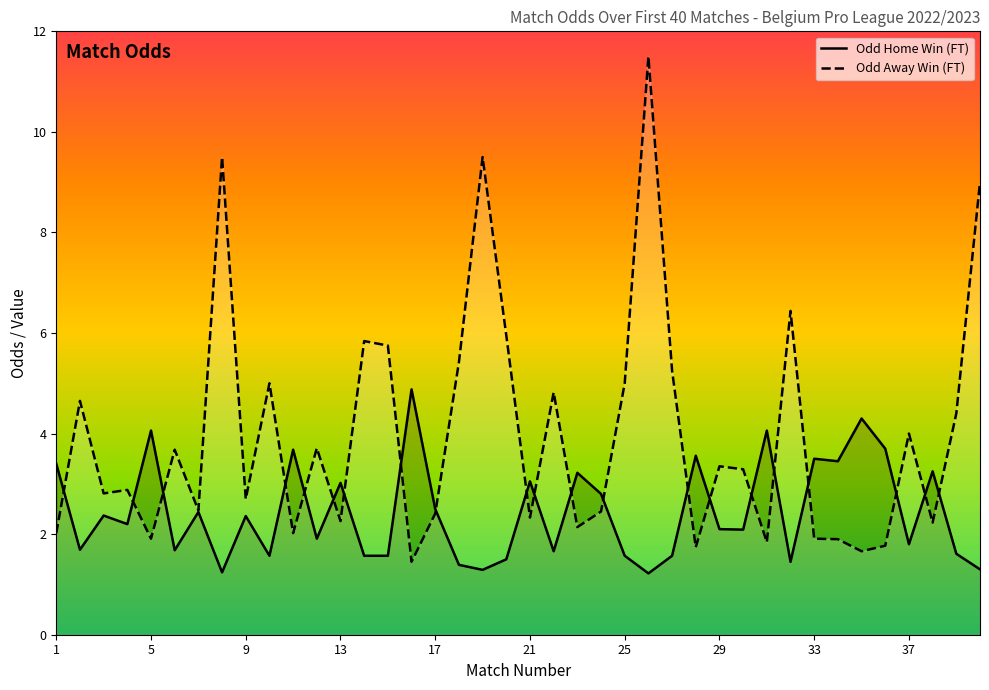

Count the number of data series in this chart.

2